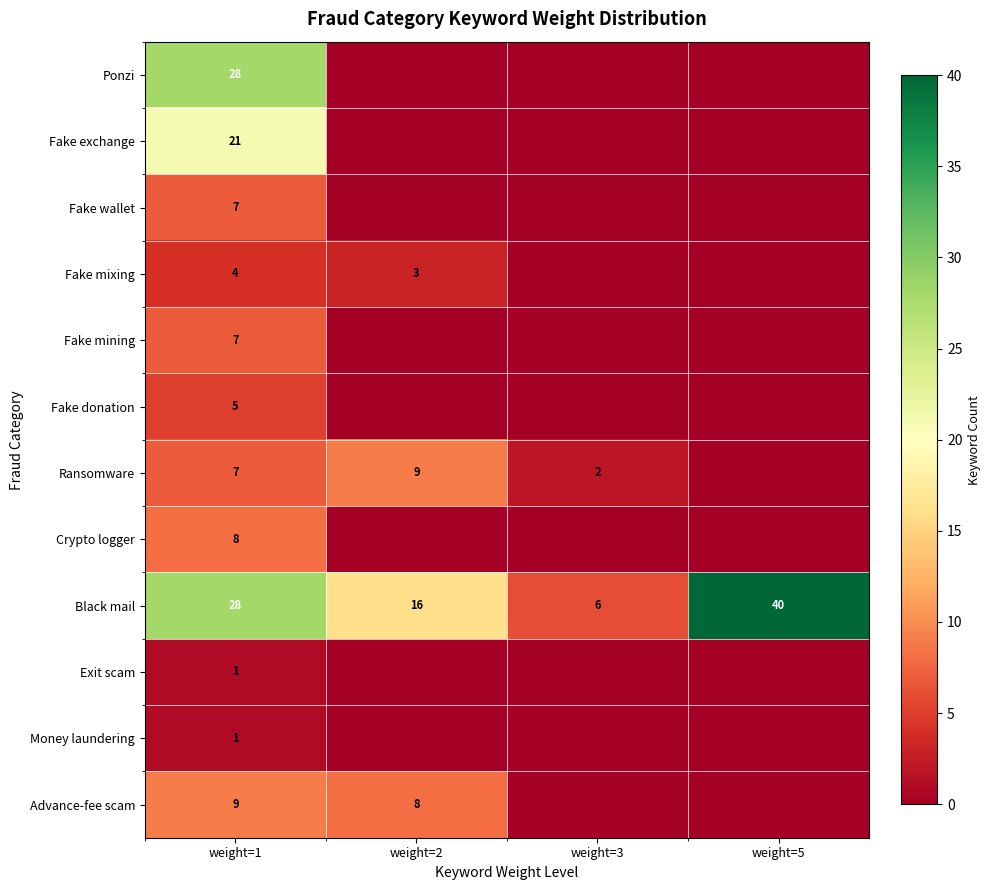

True or false: Advance-fee scam has a value of 4 at weight=1.

False